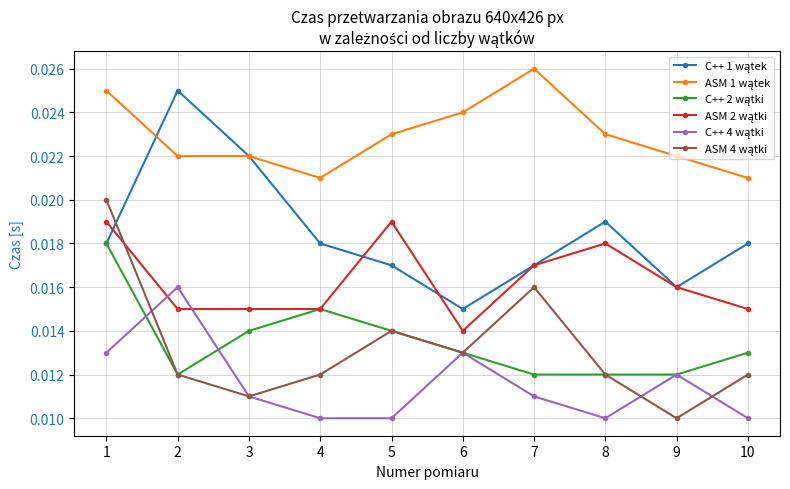

At how many categories does at least one series exceed 0?

10